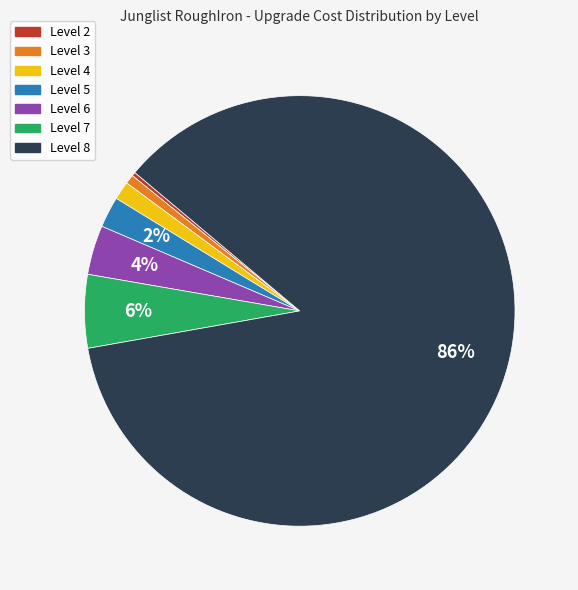

What is the largest slice in the pie chart?

Level 8